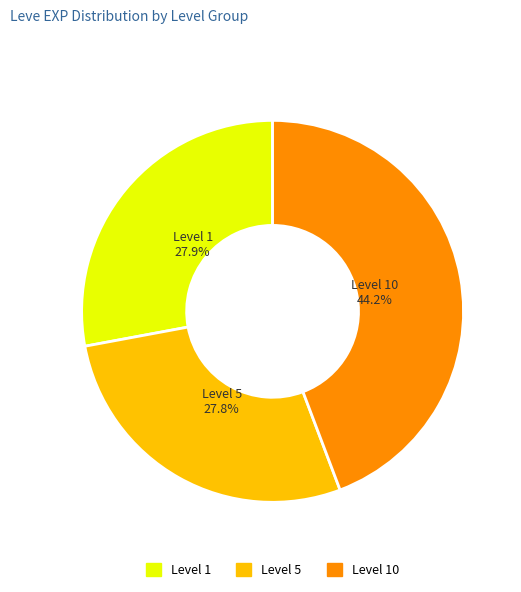

Is there a majority slice in this chart?

No